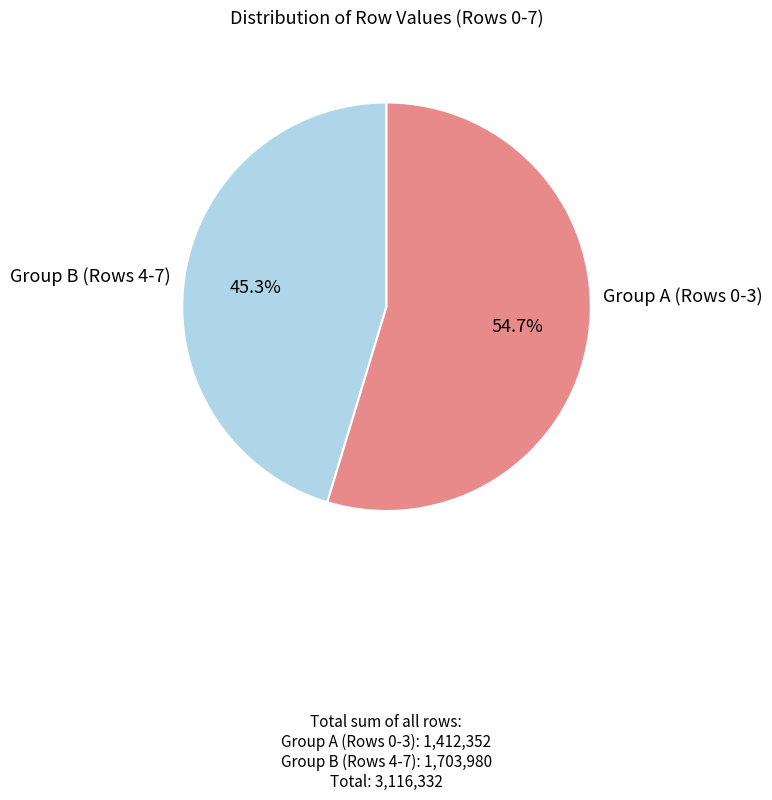

Does any single category account for the majority?

Yes